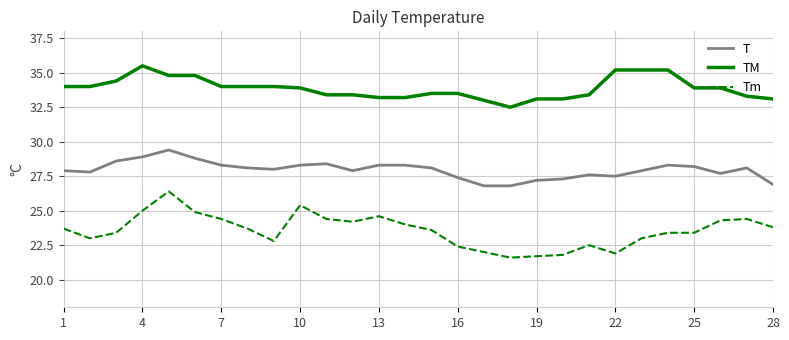

At how many categories does at least one series exceed 24?

28